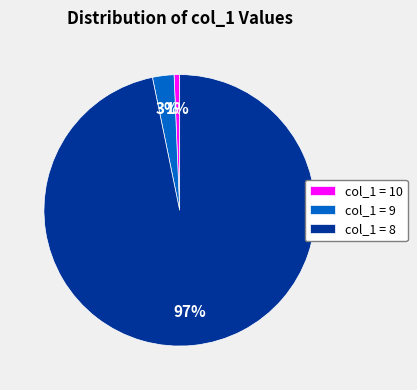

To the nearest percent, what percentage of the pie is col_1 = 9?

3%